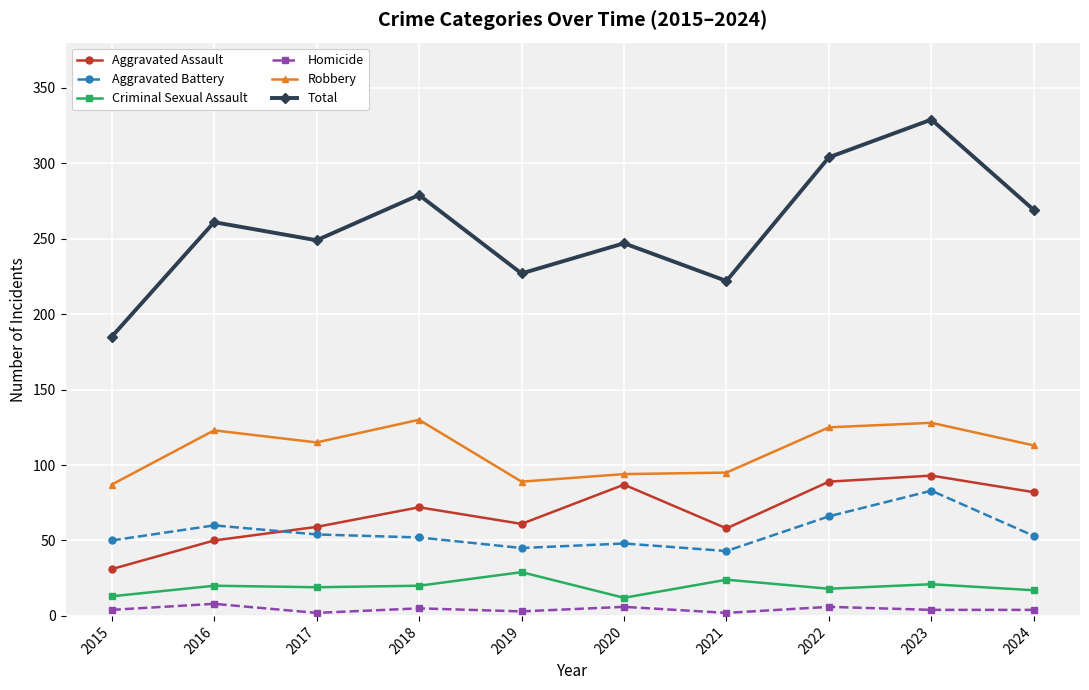

True or false: Robbery has a value of 25 at 2024.

False